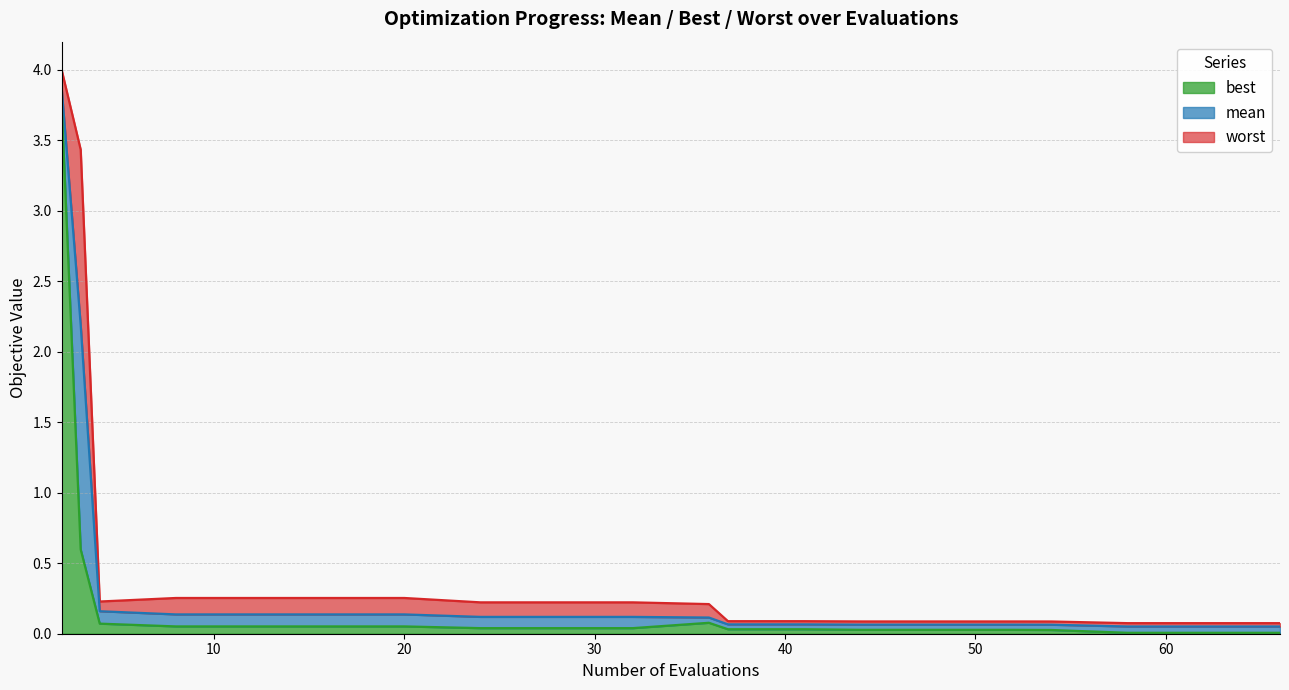

What is the difference between the second highest and minimum values in the best series?

0.6